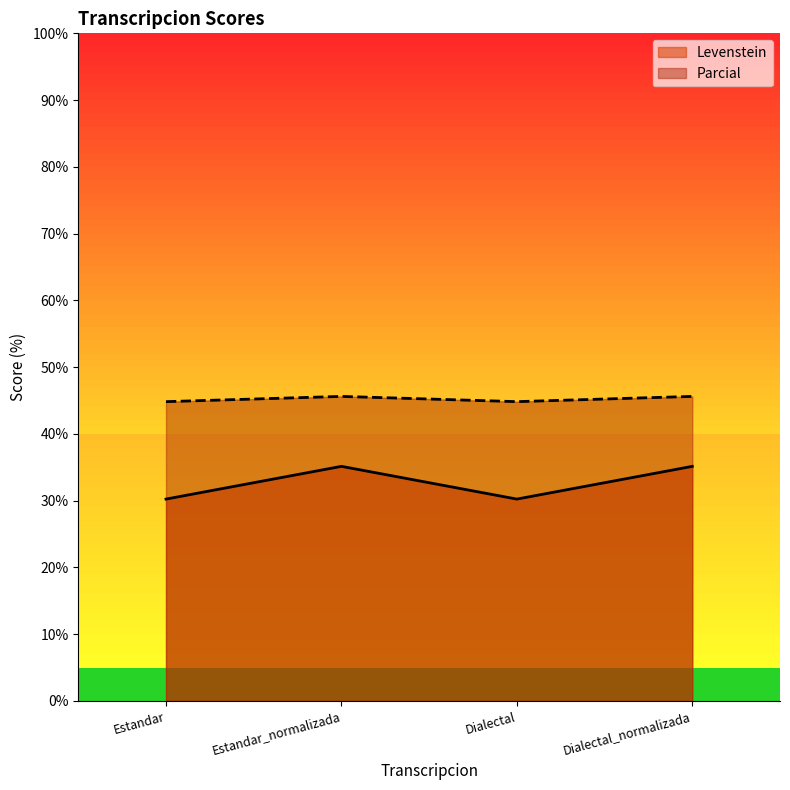

What is the sum of all Levenstein values?

130.7